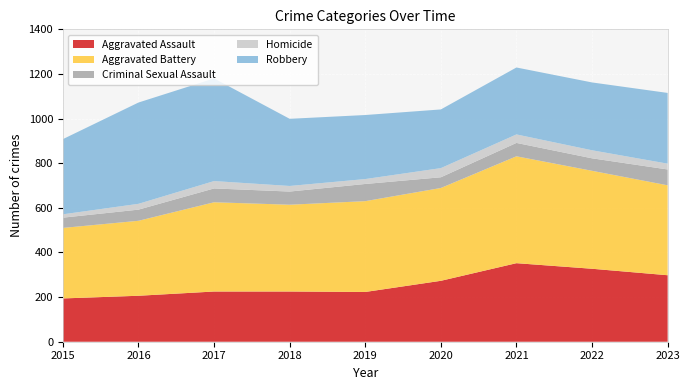

Reading left to right, list all the values displayed in this chart.

Aggravated Assault: 2015=194	2016=206	2017=225	2018=225	2019=223	2020=273	2021=352	2022=327	2023=298
Aggravated Battery: 2015=316	2016=336	2017=400	2018=389	2019=407	2020=416	2021=479	2022=439	2023=403
Criminal Sexual Assault: 2015=46	2016=50	2017=62	2018=59	2019=77	2020=48	2021=60	2022=56	2023=71
Homicide: 2015=15	2016=26	2017=33	2018=25	2019=22	2020=41	2021=38	2022=36	2023=26
Robbery: 2015=337	2016=454	2017=460	2018=301	2019=287	2020=263	2021=300	2022=304	2023=317